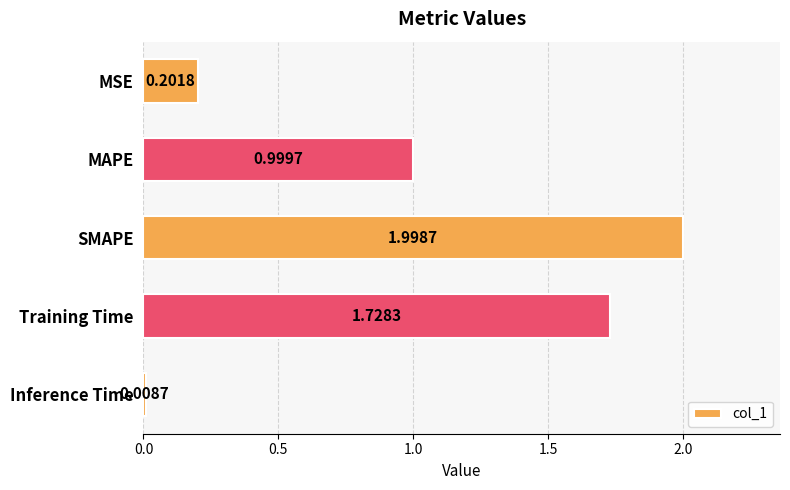

What is the sum of all values?

4.9